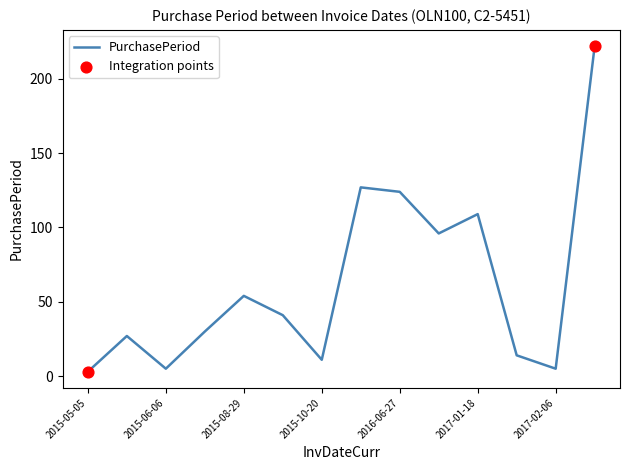

What is the difference between the maximum and minimum values?

219